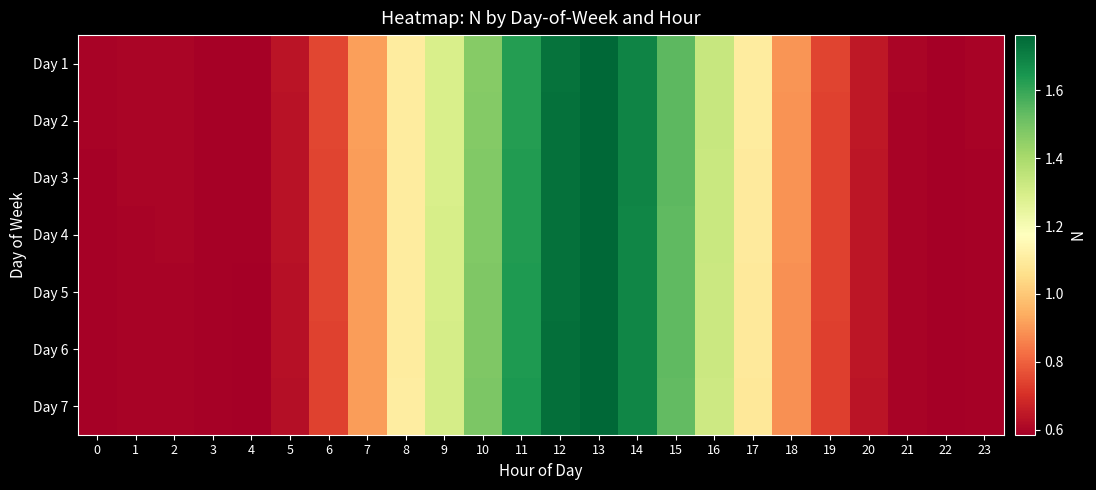

What is the smallest value displayed?

0.6